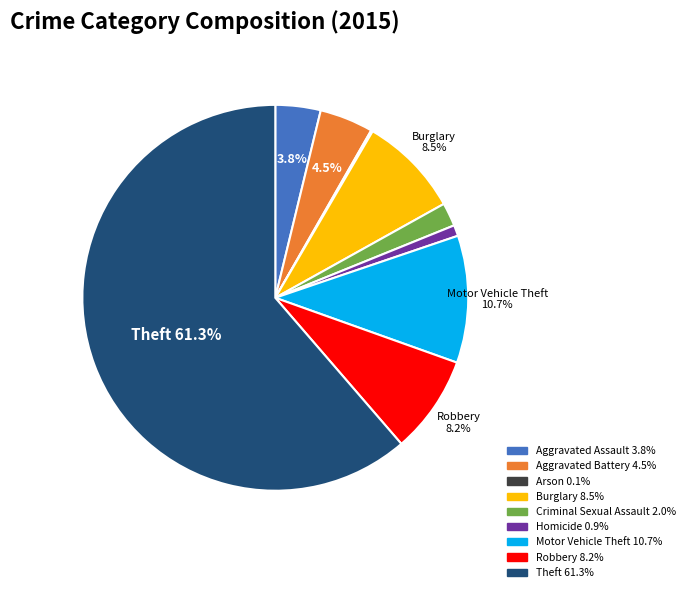

Which has a higher value, Burglary or Homicide?

Burglary